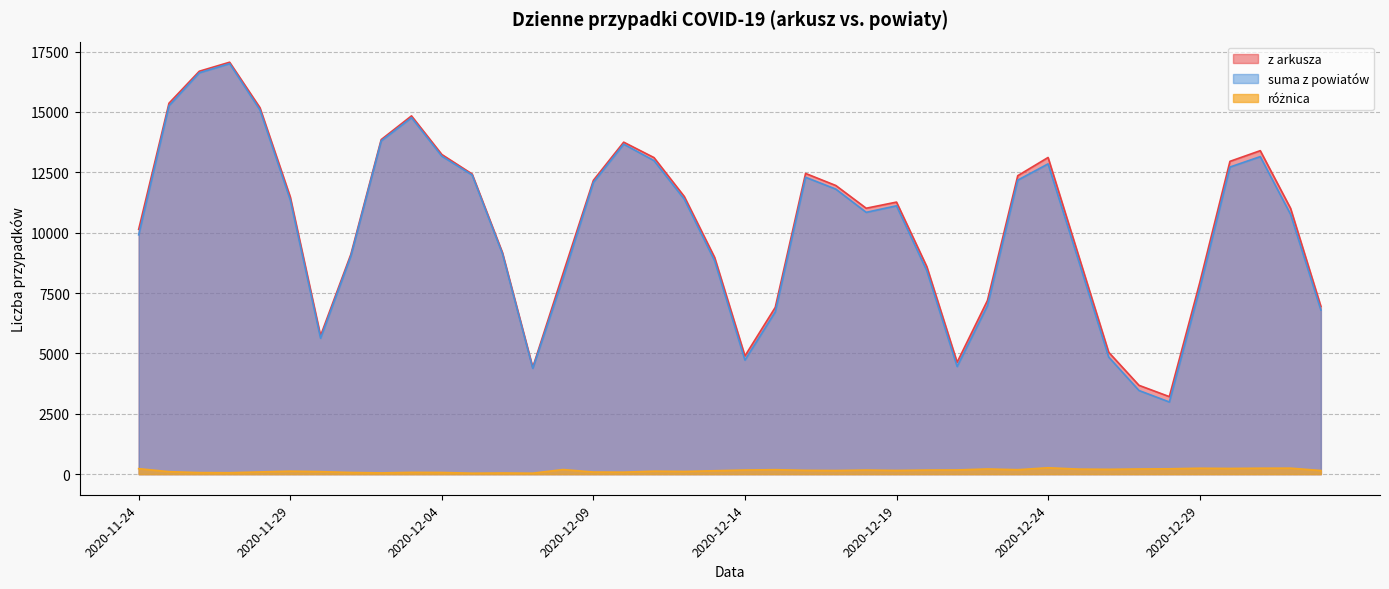

Which series has the largest total across all categories?

z arkusza